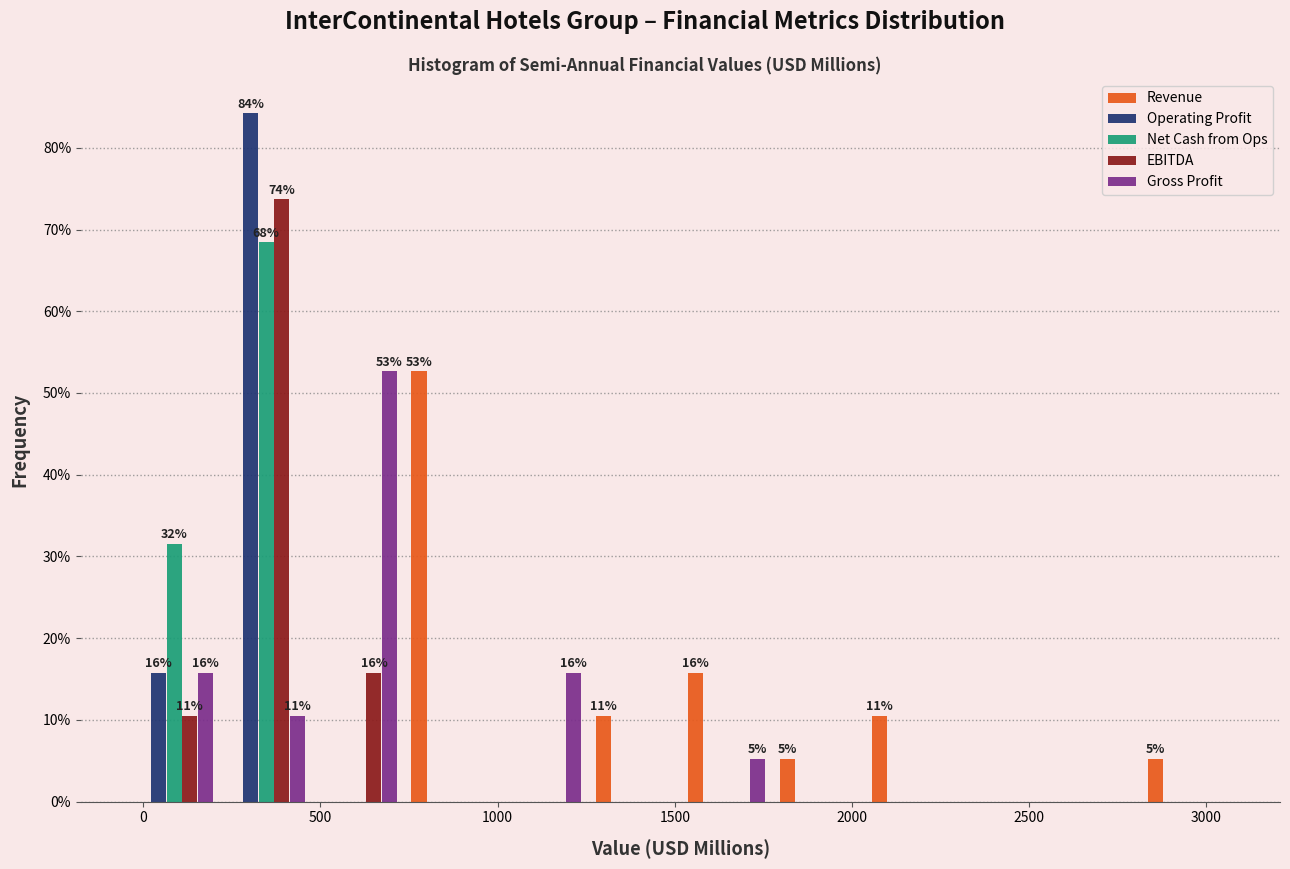

In the Revenue series, which range on the x-axis has the tallest bar?

750 to 1000